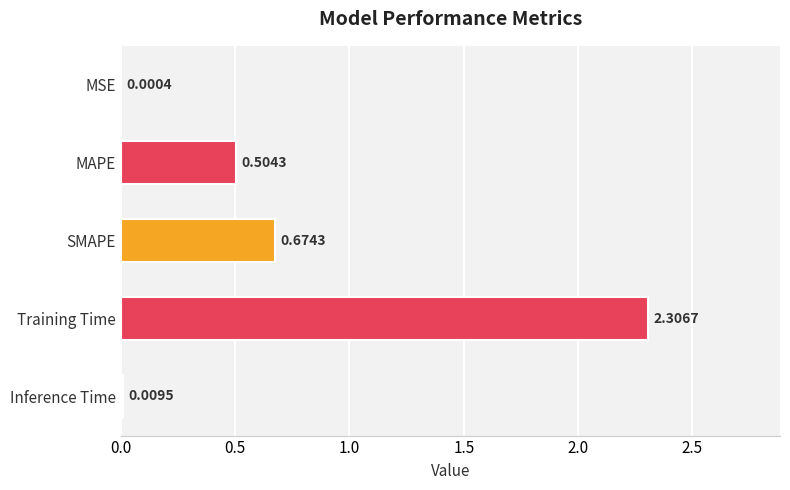

What is the sum of all values?

3.5